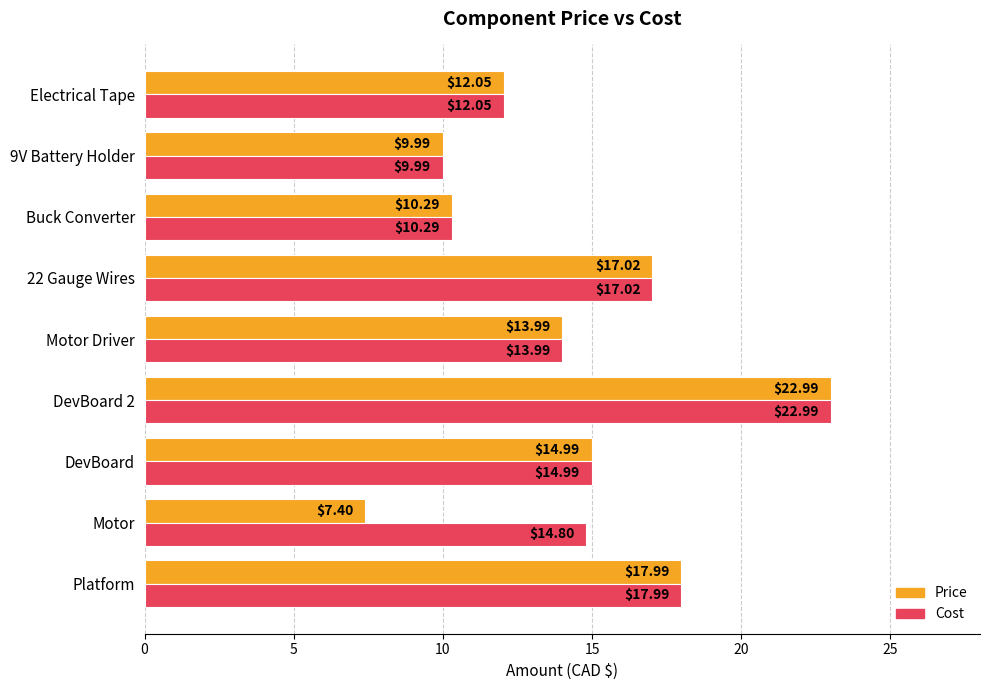

How many values in the Price series exceed 13?

5